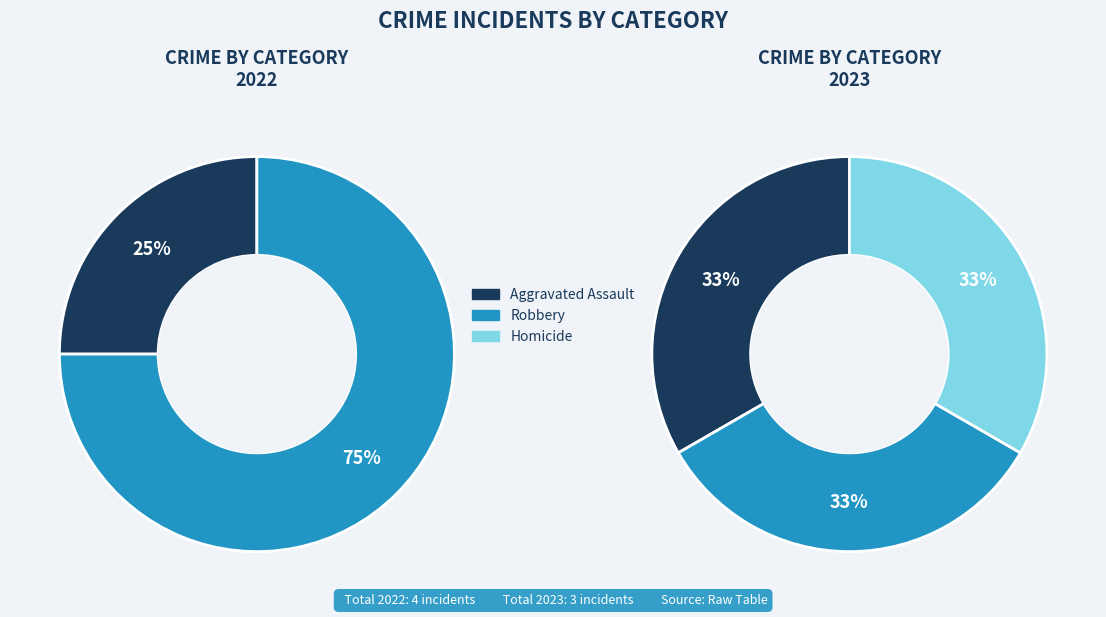

Count the number of slices in the pie.

5